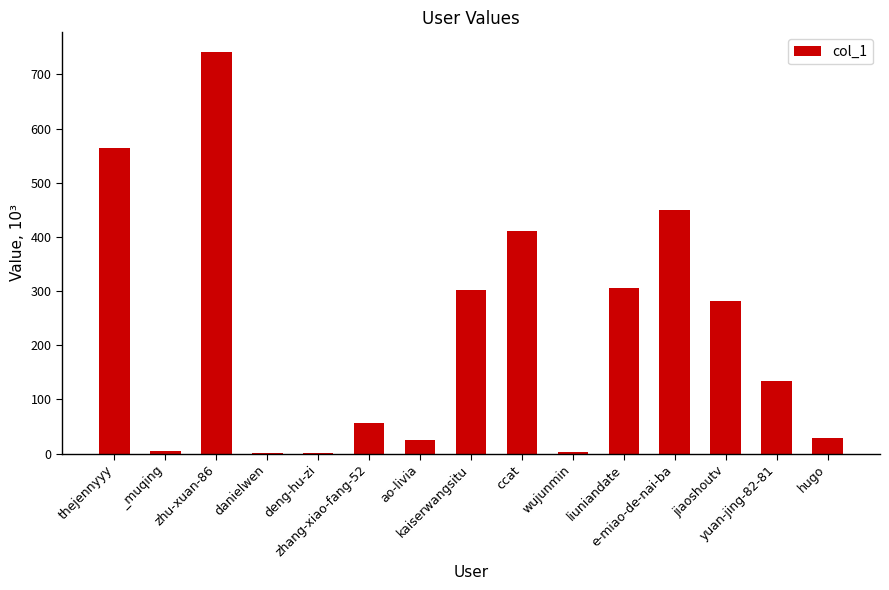

What is the sum of all values?

3306.0